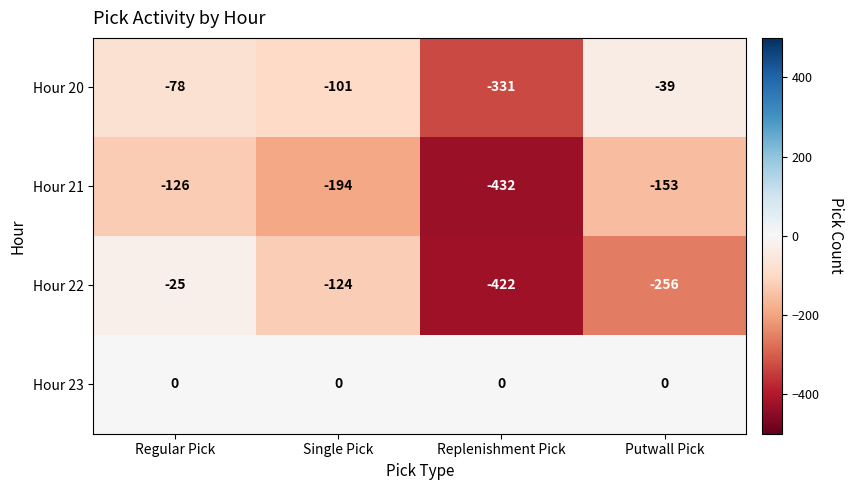

Count the number of data series in this chart.

4